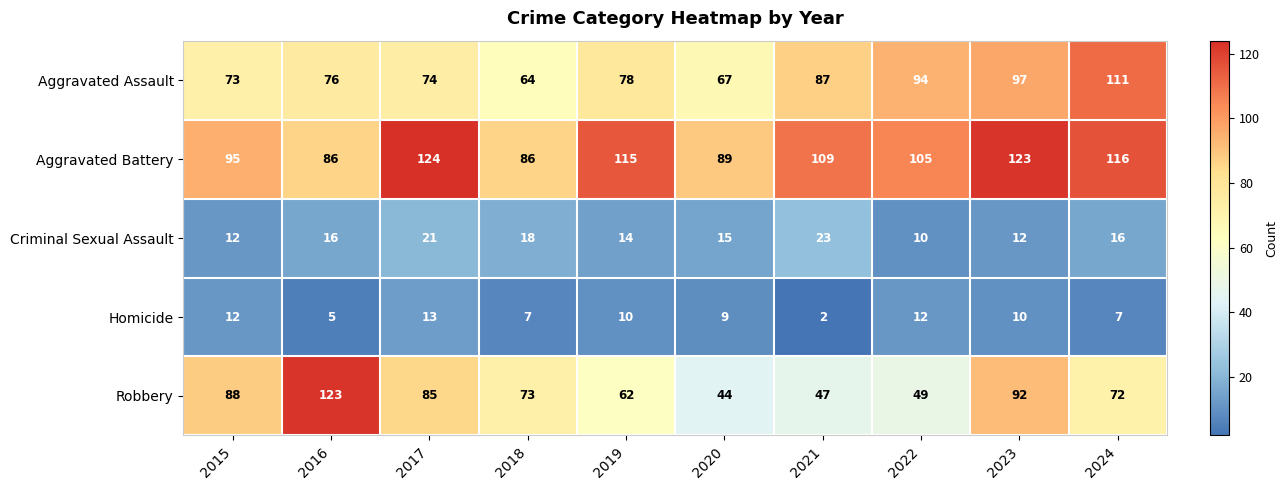

Which series has the largest range (max minus min)?

Robbery